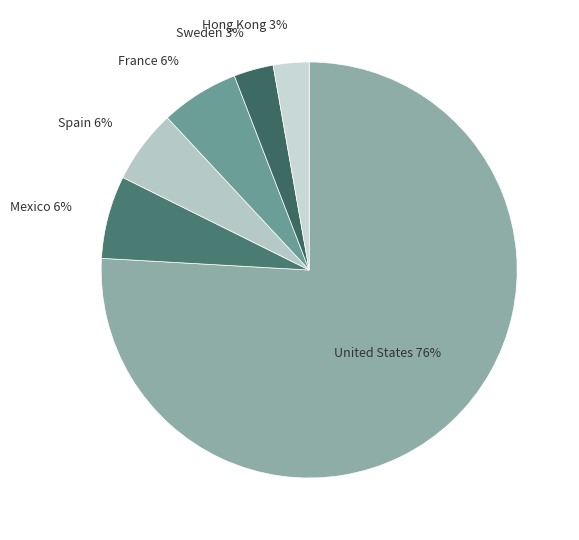

What is the majority slice?

United States